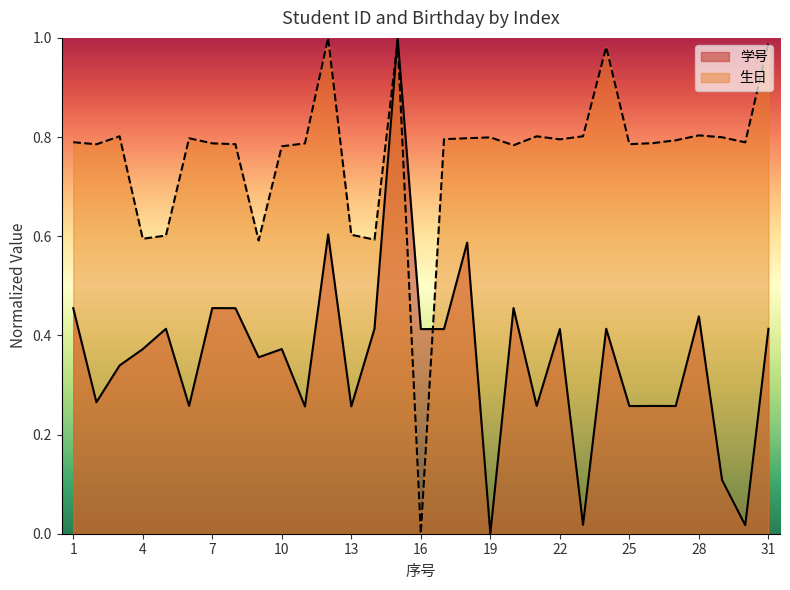

What is the average value of the 生日 series?

0.8